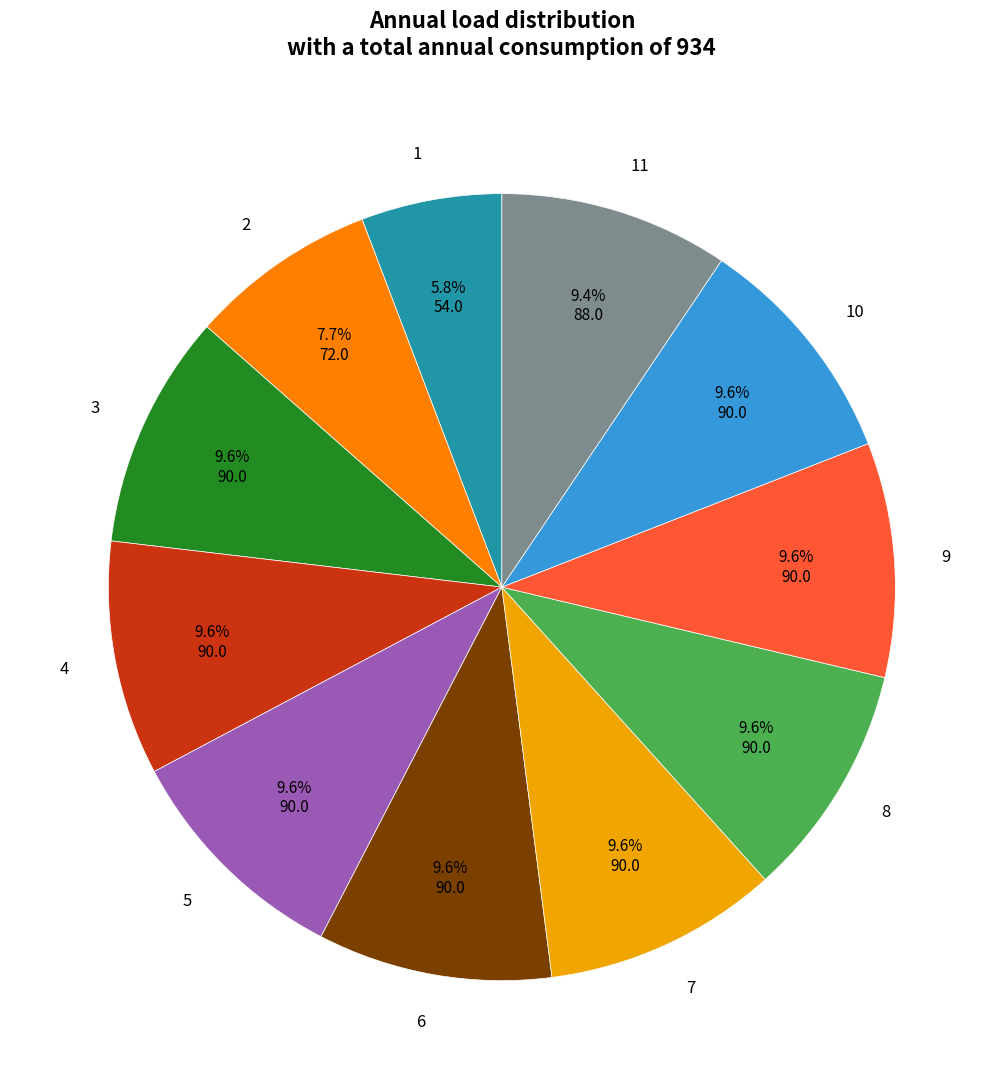

True or false: 5 accounts for 10% of the total.

True